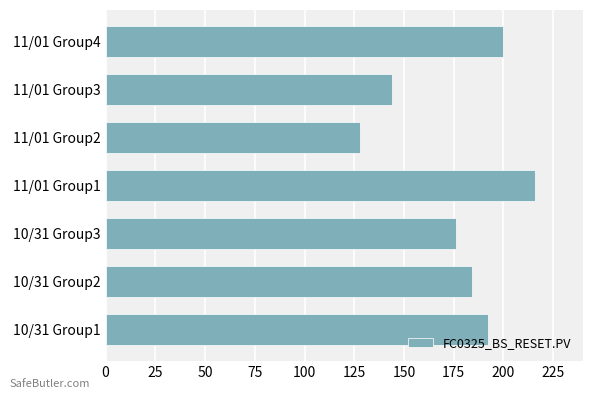

What is the change in value from 10/31 Group1 to 10/31 Group2?

-8